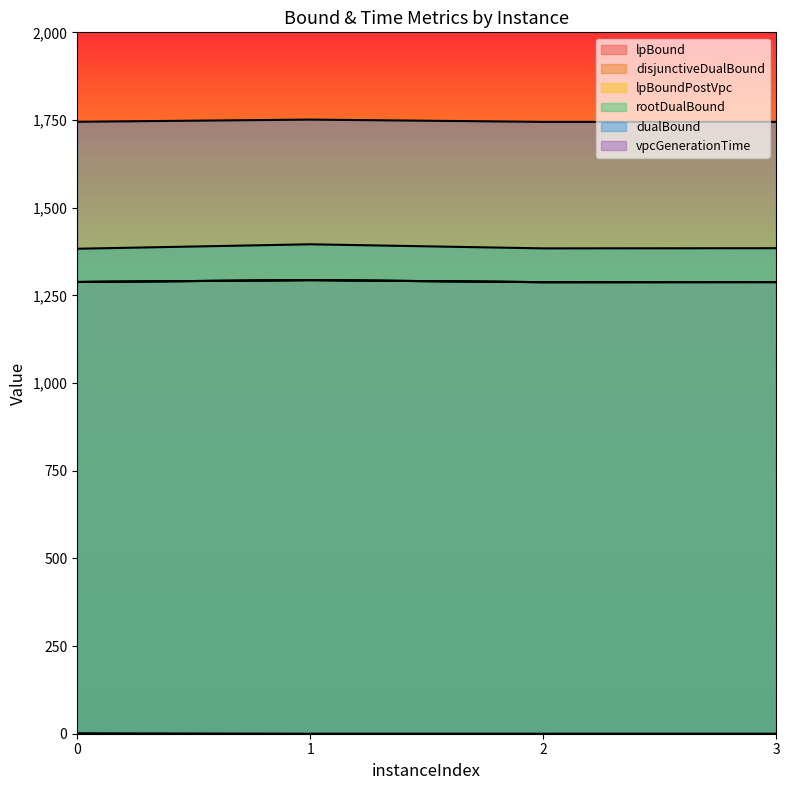

What is the sum of all vpcGenerationTime values?

1.3